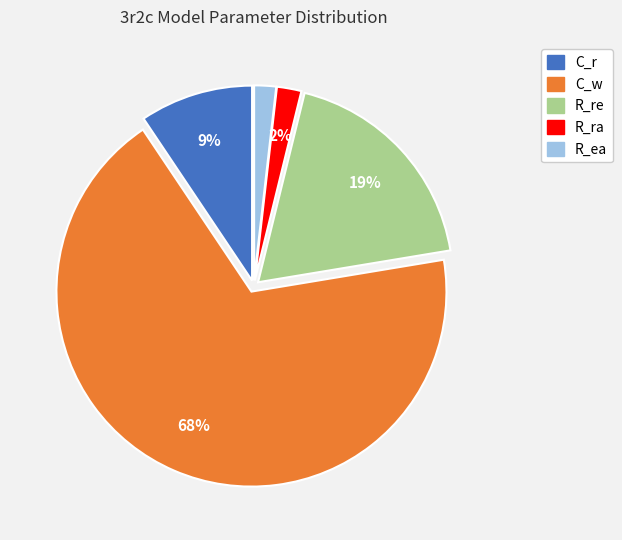

Do C_w and R_re together represent more than half of the pie?

Yes